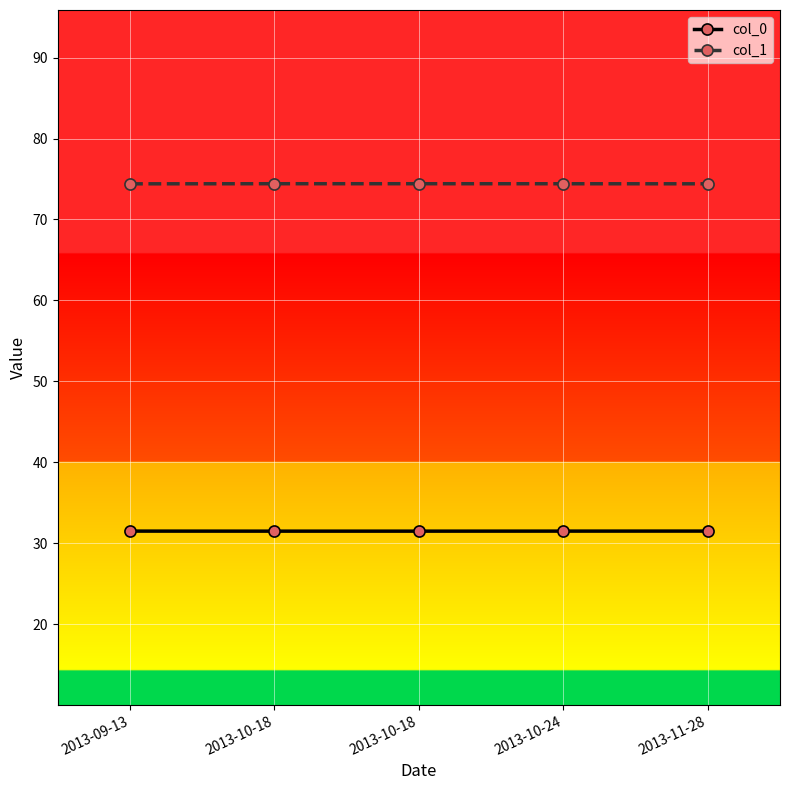

How many lines are shown in the chart?

2